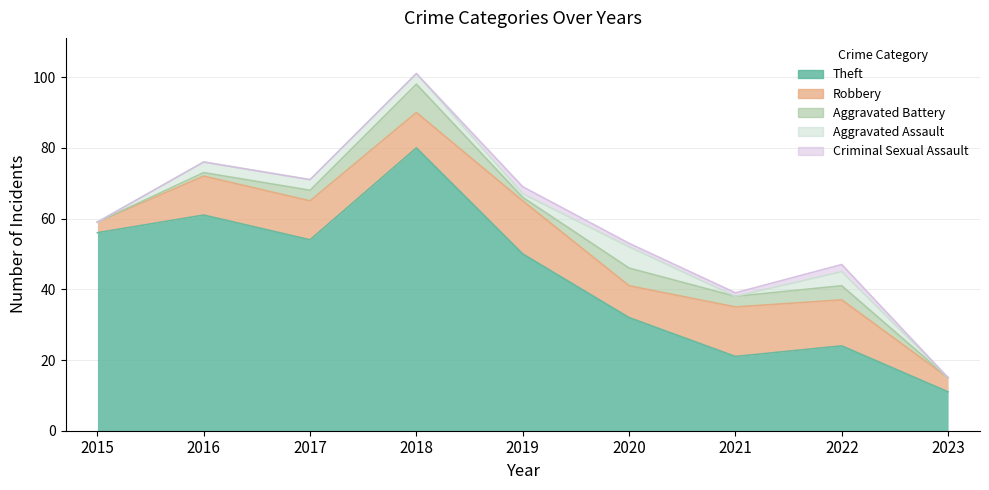

What value does the Theft series have at 2017?

54